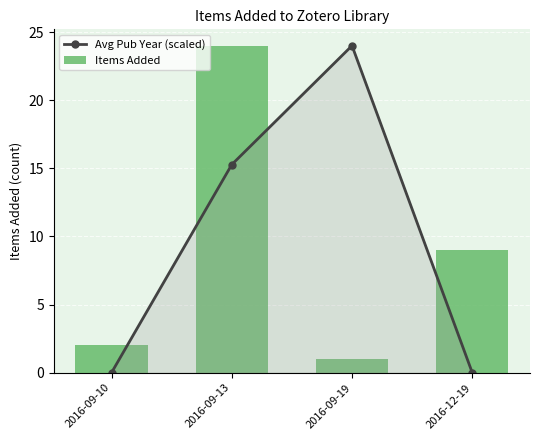

Reading left to right, extract all data points from this chart.

Avg Pub Year (scaled): 0.0	15.3	24.0	0.0
Items Added: 2.0	24.0	1.0	9.0